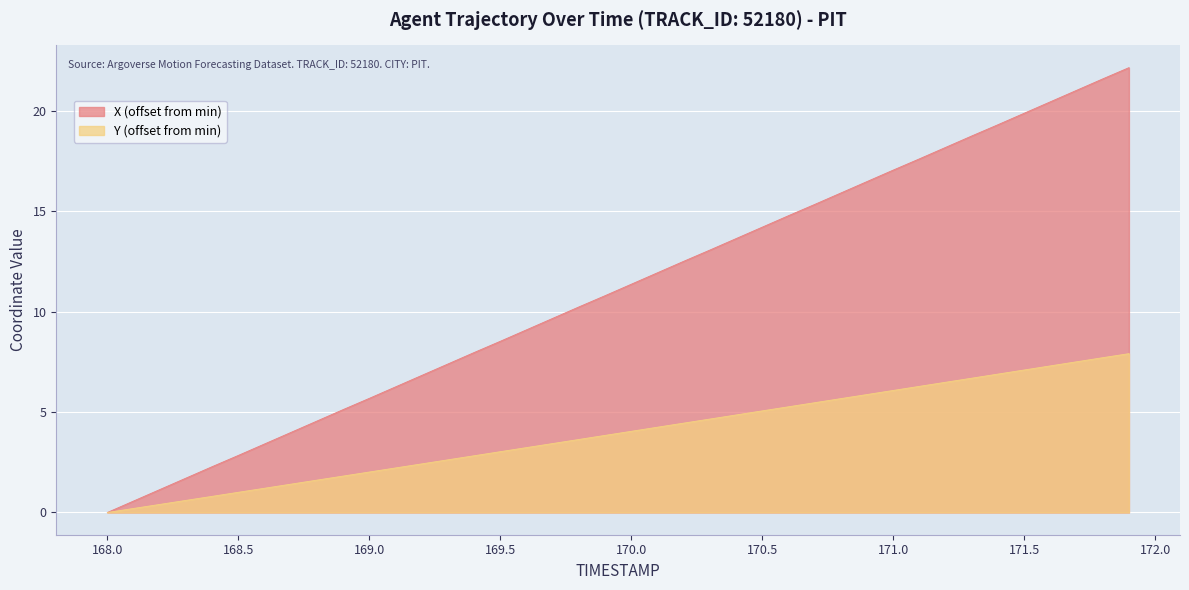

What value does the X series have at 170.0?

11.4